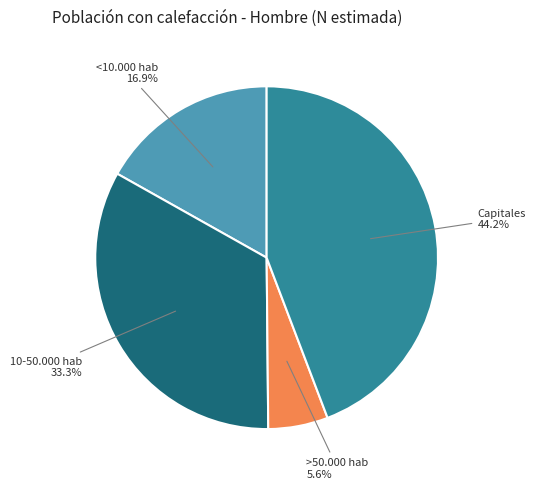

To the nearest percent, what is the average slice percentage?

25%